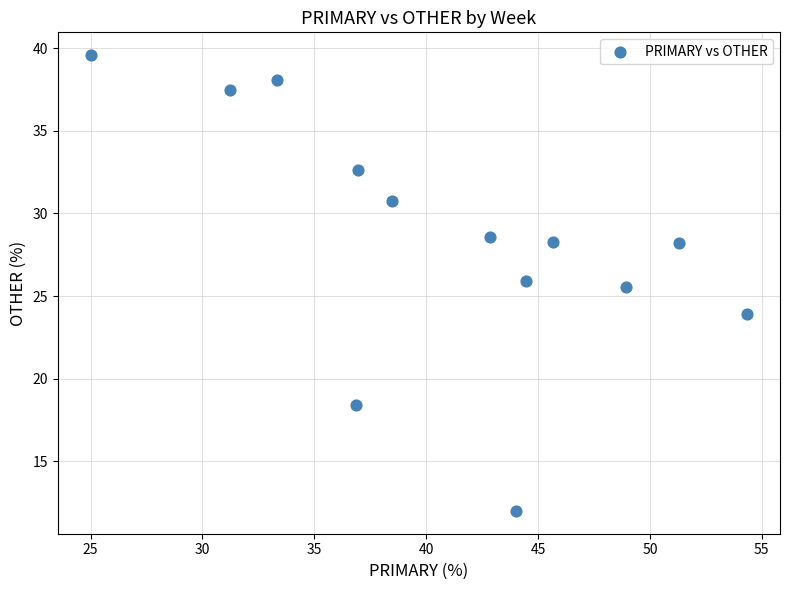

What Y value in the scatter plot is closest to 25?

25.5